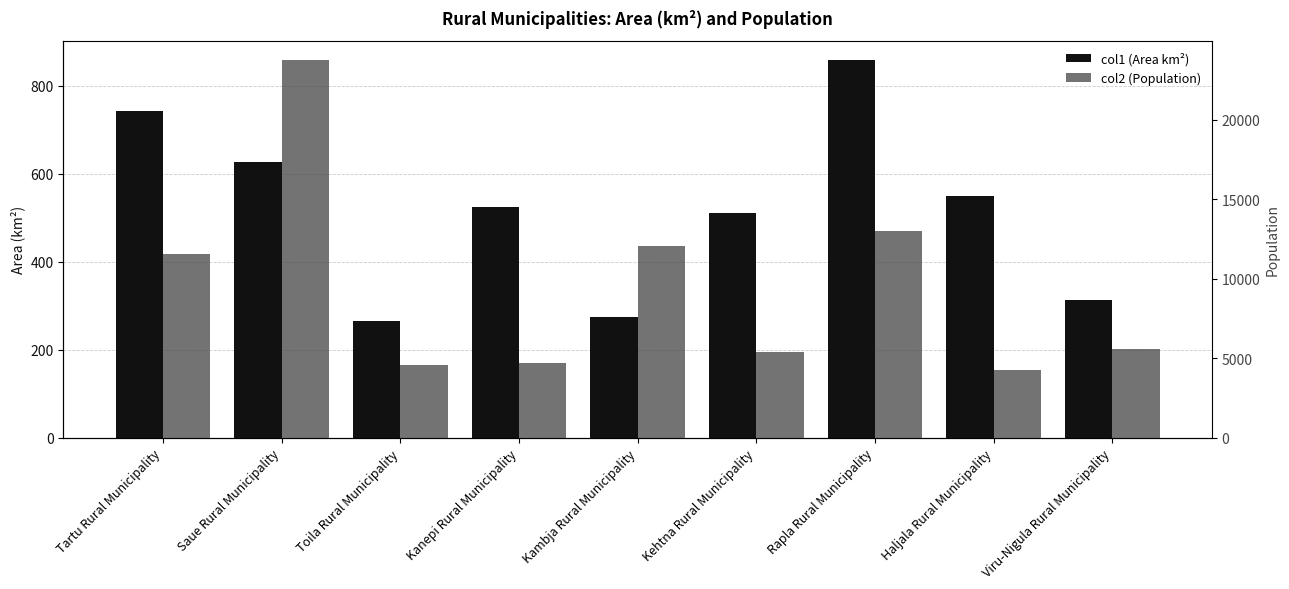

Which series changed the most between Tartu Rural Municipality and Kehtna Rural Municipality?

col2 (Population)